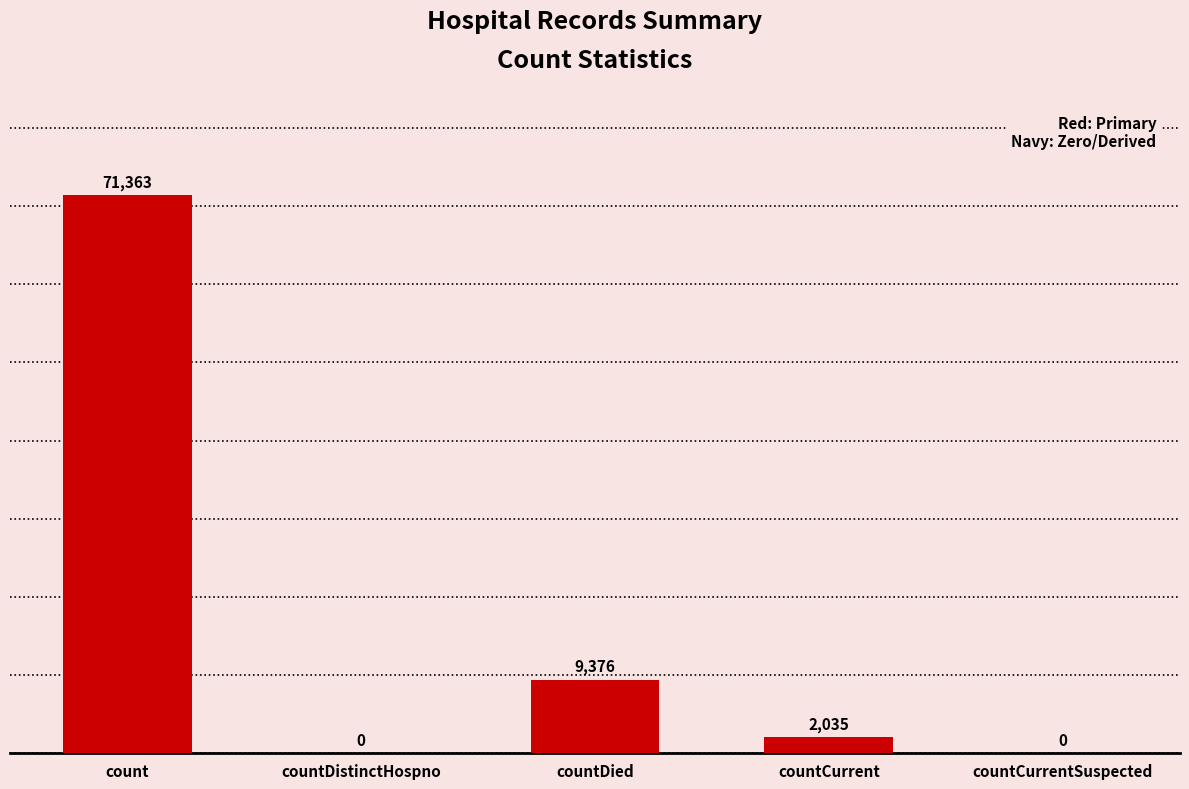

What is the maximum value shown in the chart?

71363